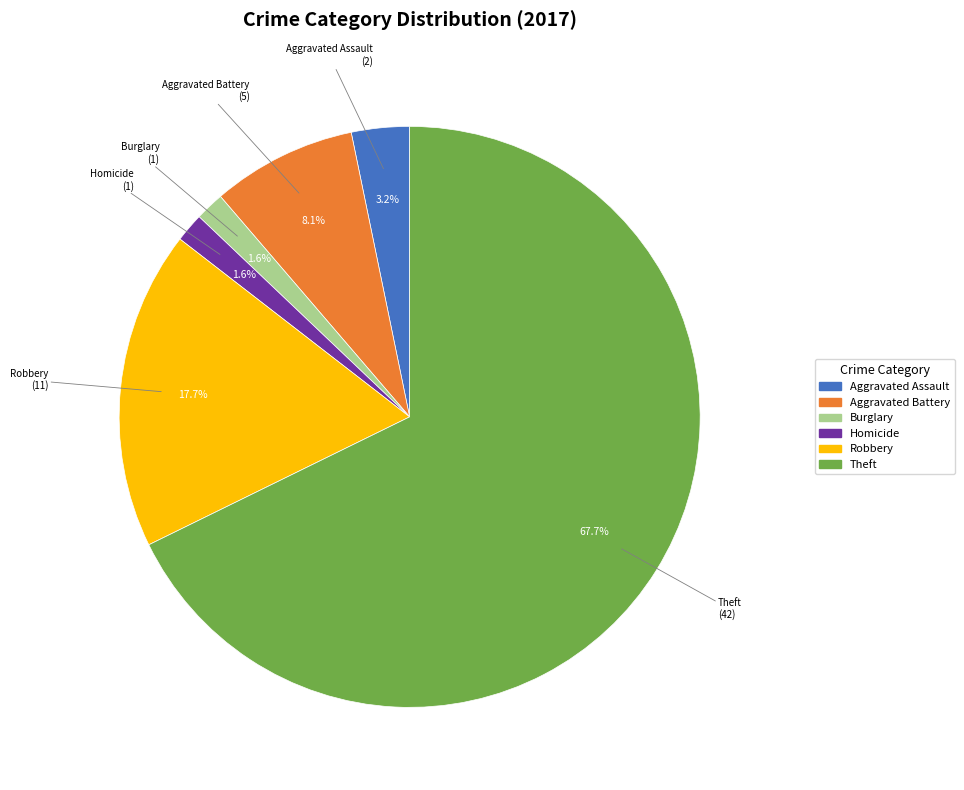

Which has a higher value, Robbery or Theft?

Theft